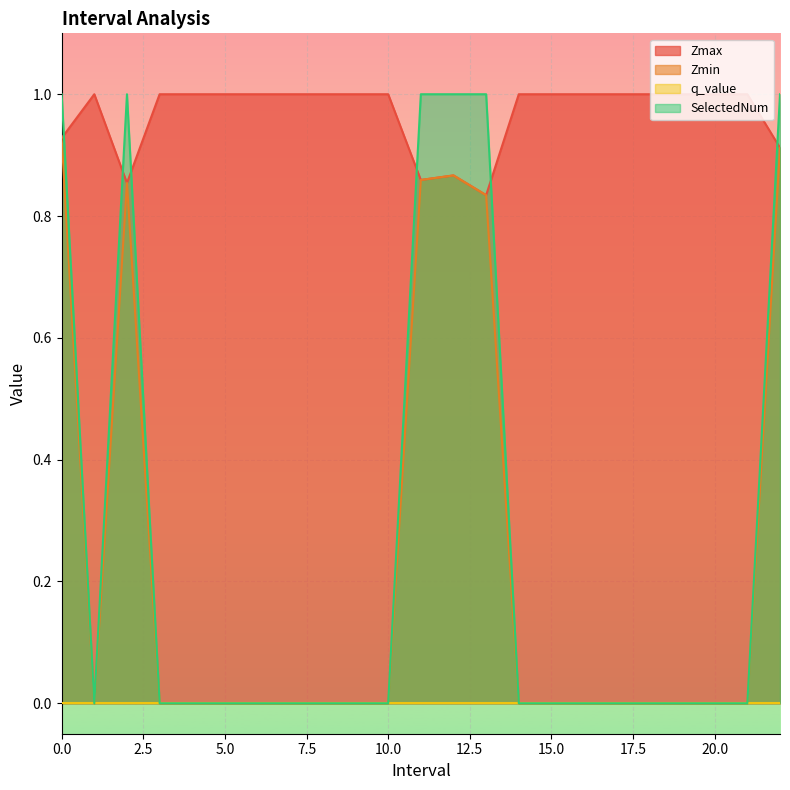

Between 5.0 and 7.0, which series saw the biggest shift?

Zmax